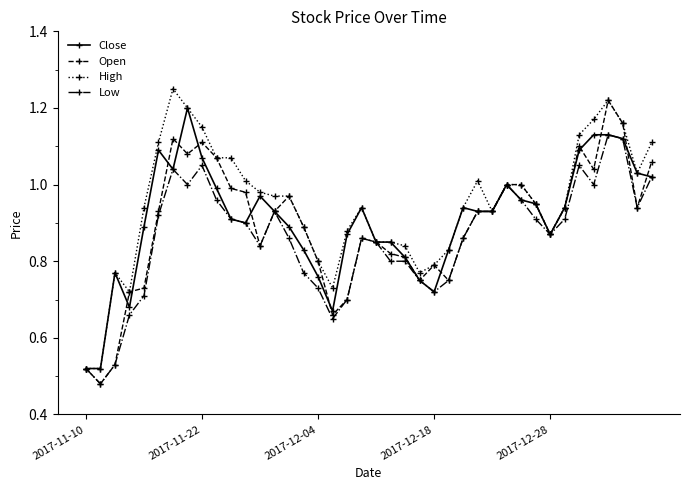

True or false: Low has more than 0 points higher than both neighbors.

True